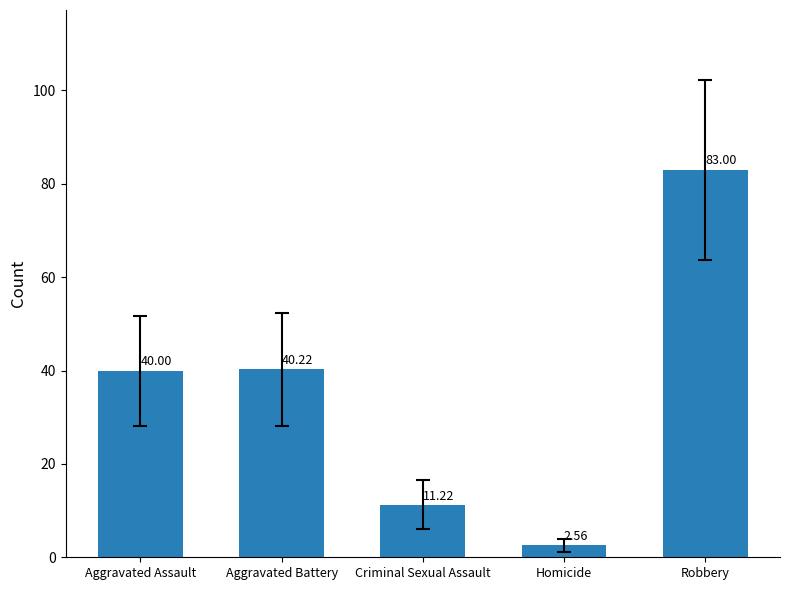

What is the value of the 2nd bar from the left?

40.2